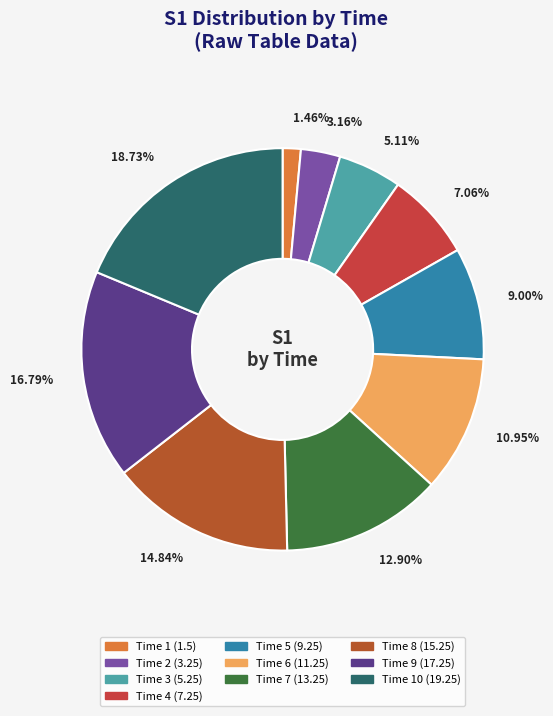

How many slices are in this pie chart?

10